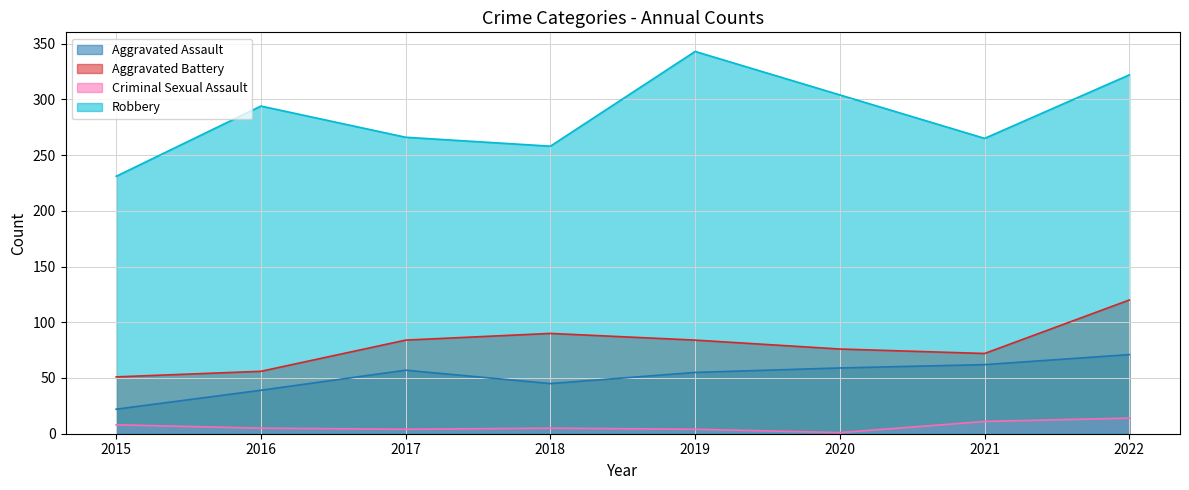

Does the chart display data point markers on the line(s)?

No